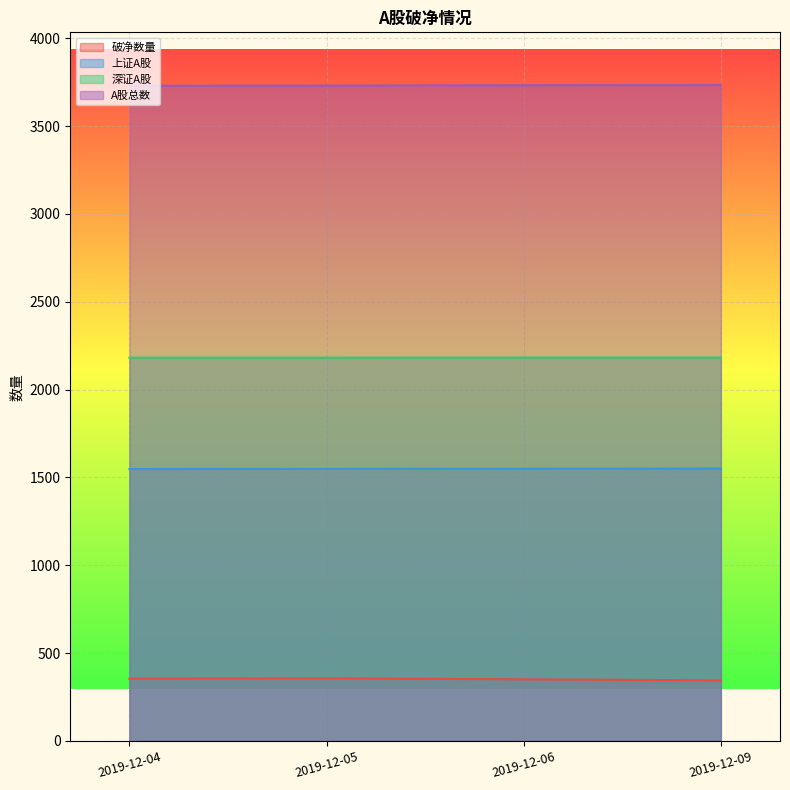

The 深证A股 series shows 2182 at 2019-12-05. True or false?

True